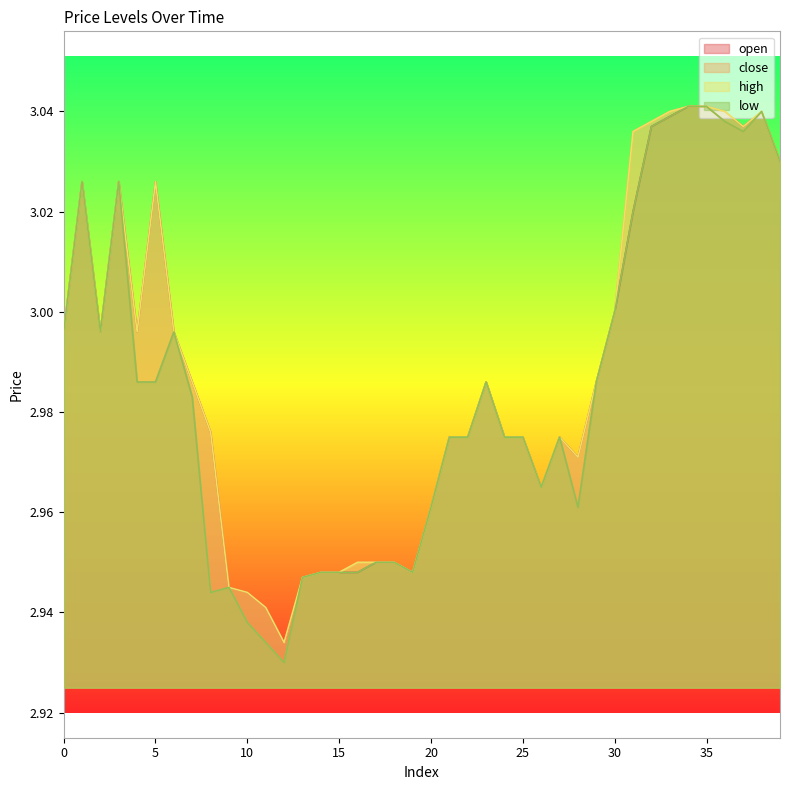

At which category does open reach its first local peak?

1